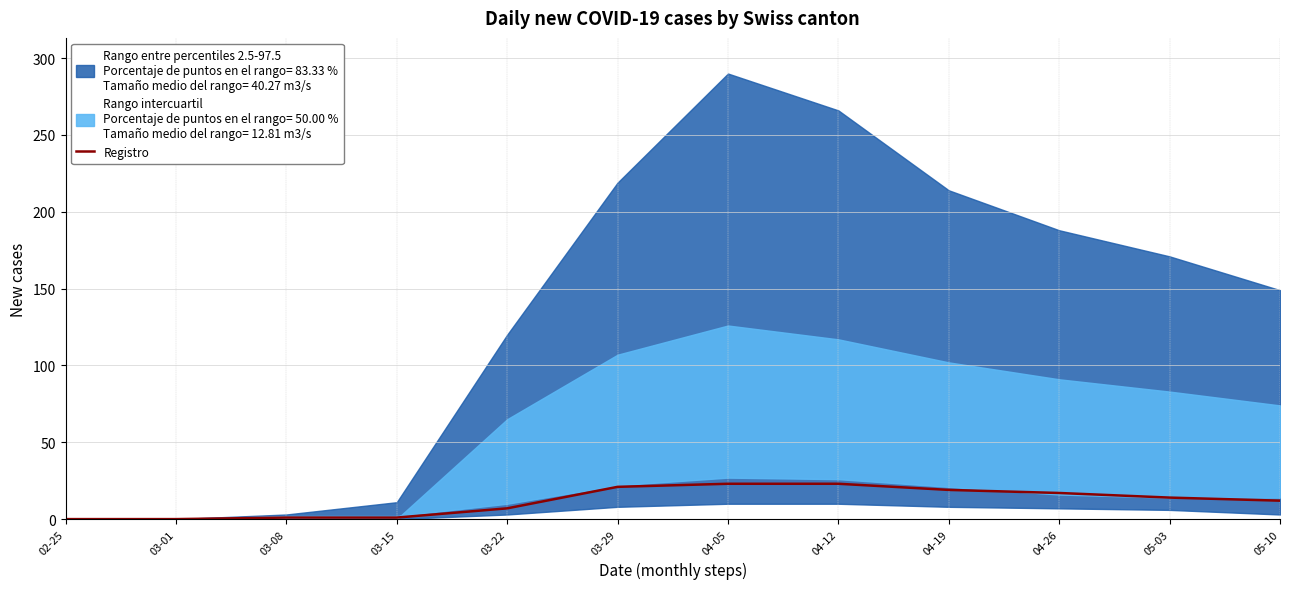

Which label corresponds to the smallest value in the chart?

02-25